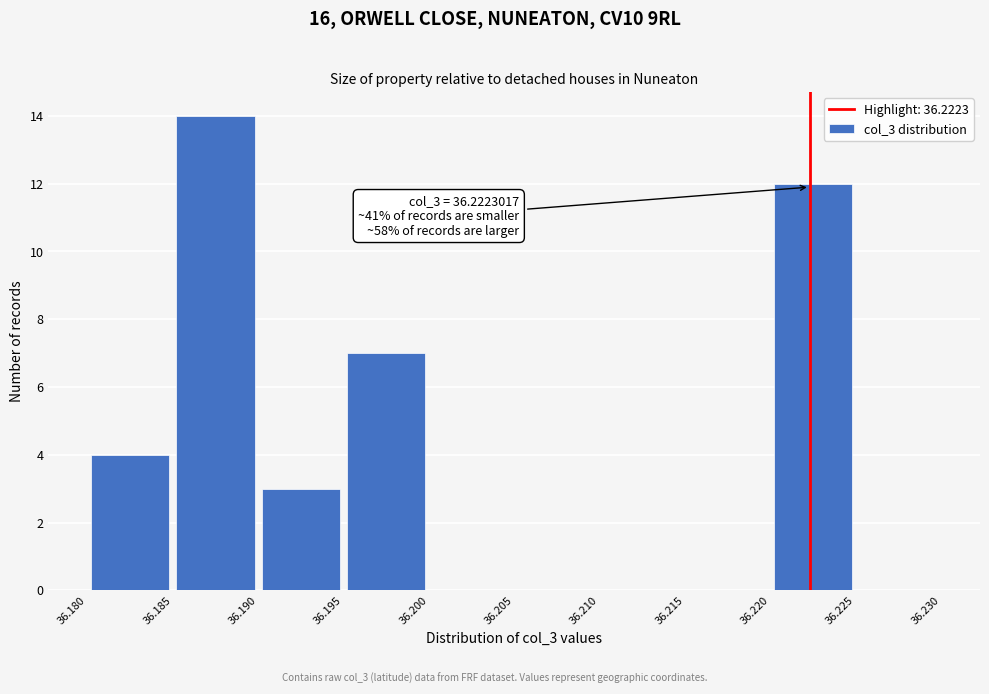

Over which range of the x-axis is the bar tallest?

36.185 to 36.190